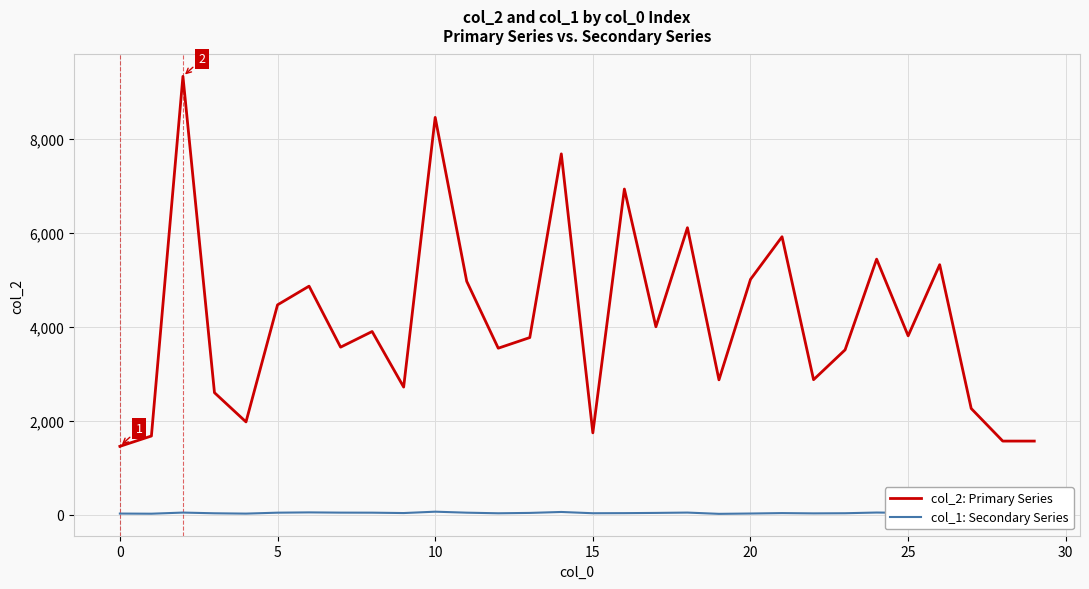

True or false: col_1: Secondary Series and col_2: Primary Series cross at least once.

False